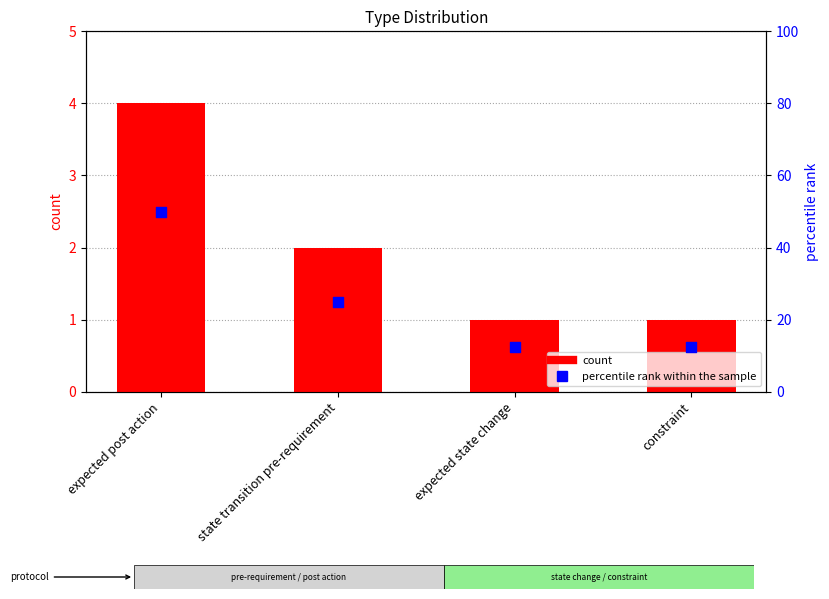

What is the total value across all series at state transition pre-requirement?

27.0